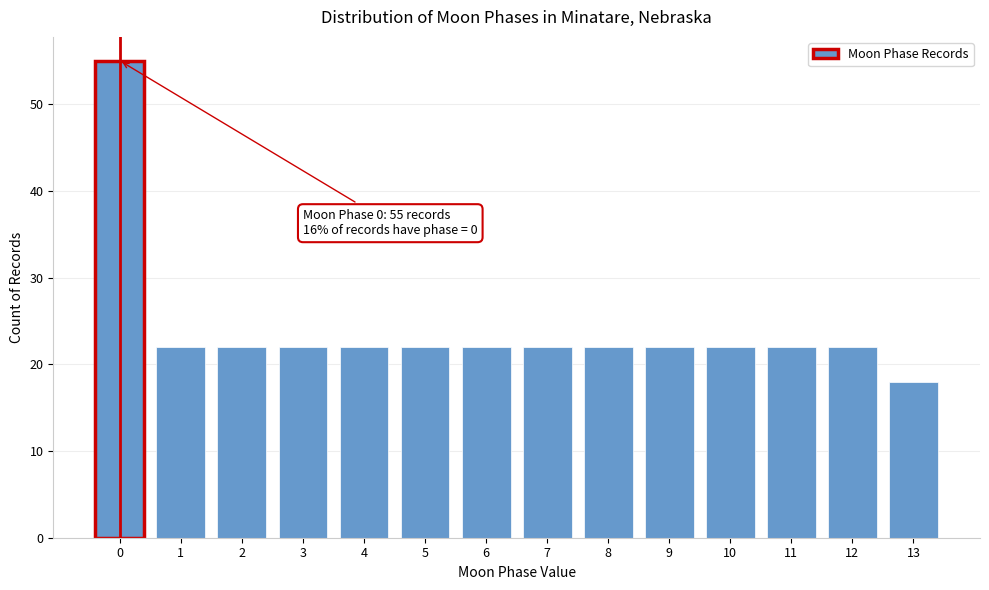

Reading right to left, transcribe all the data shown in this chart.

13=18	12=22	11=22	10=22	9=22	8=22	7=22	6=22	5=22	4=22	3=22	2=22	1=22	0=55